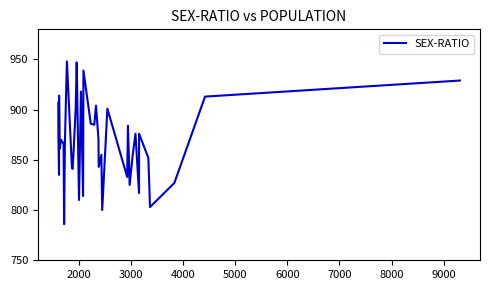

What is the average value?

868